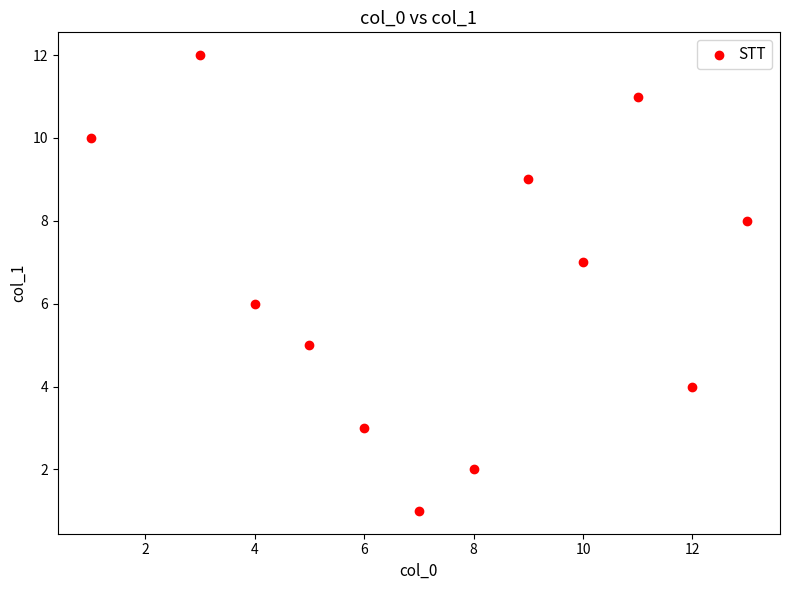

What is the average X value?

7